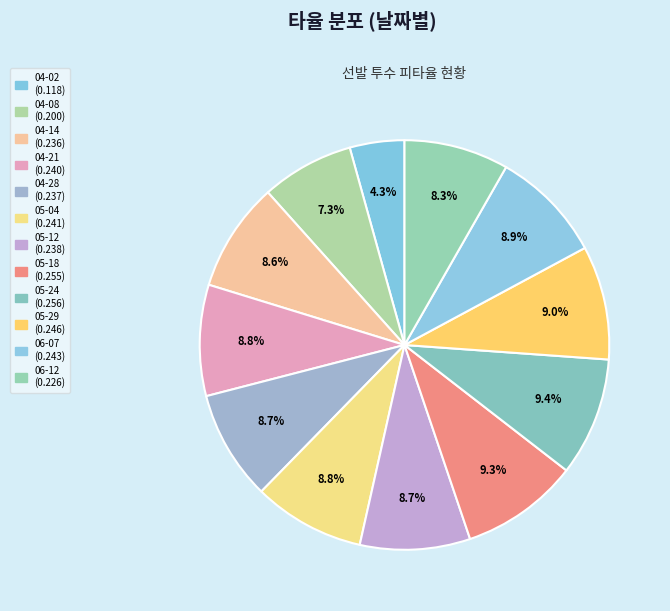

How much of the chart is everything except 04-28?

91.3%